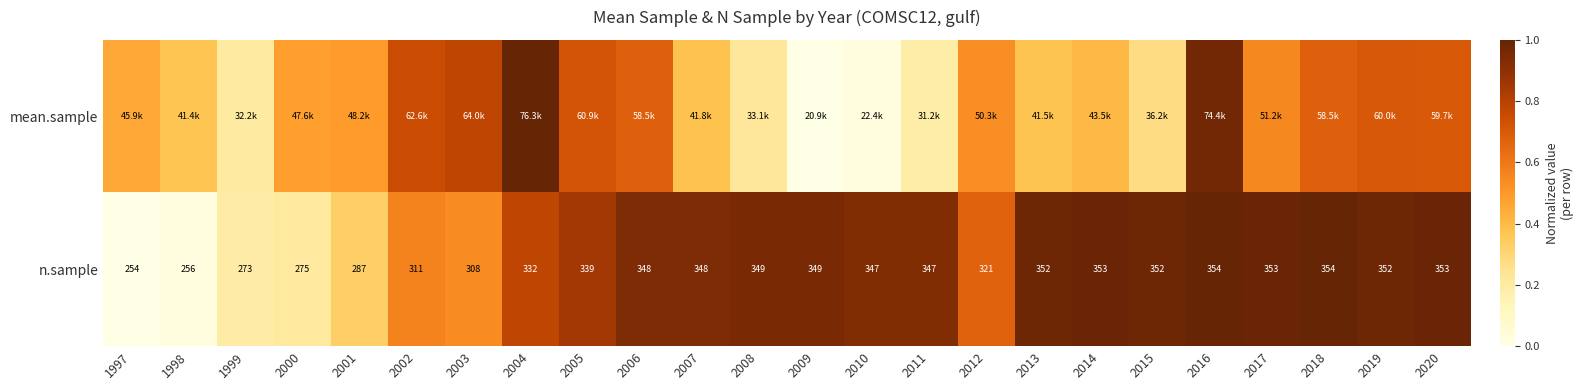

Between 2011 and 1998, which is larger?

1998